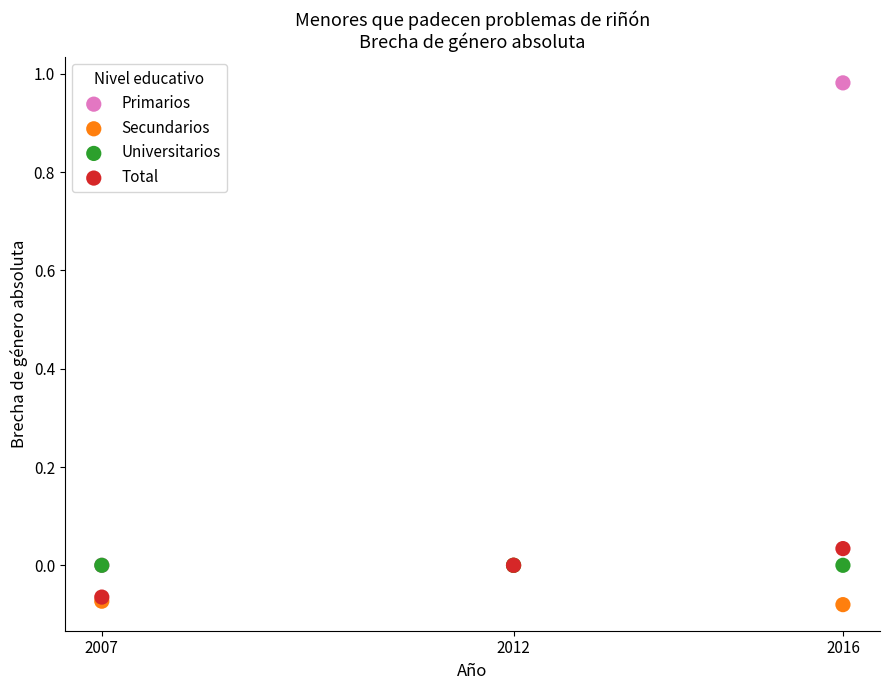

Which series reaches the maximum Y coordinate?

Primarios